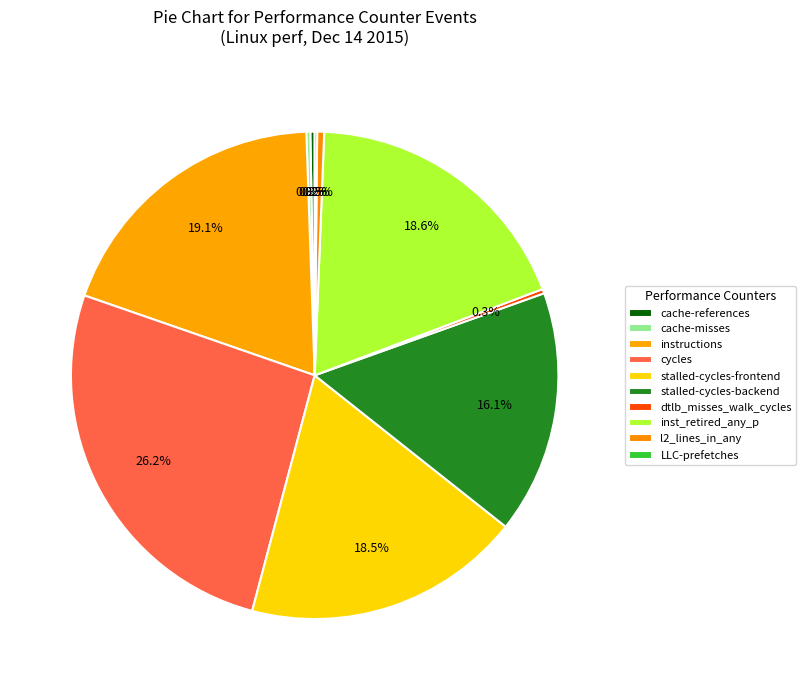

To the nearest percent, what is the difference between the instructions and stalled-cycles-frontend slice percentages?

1%